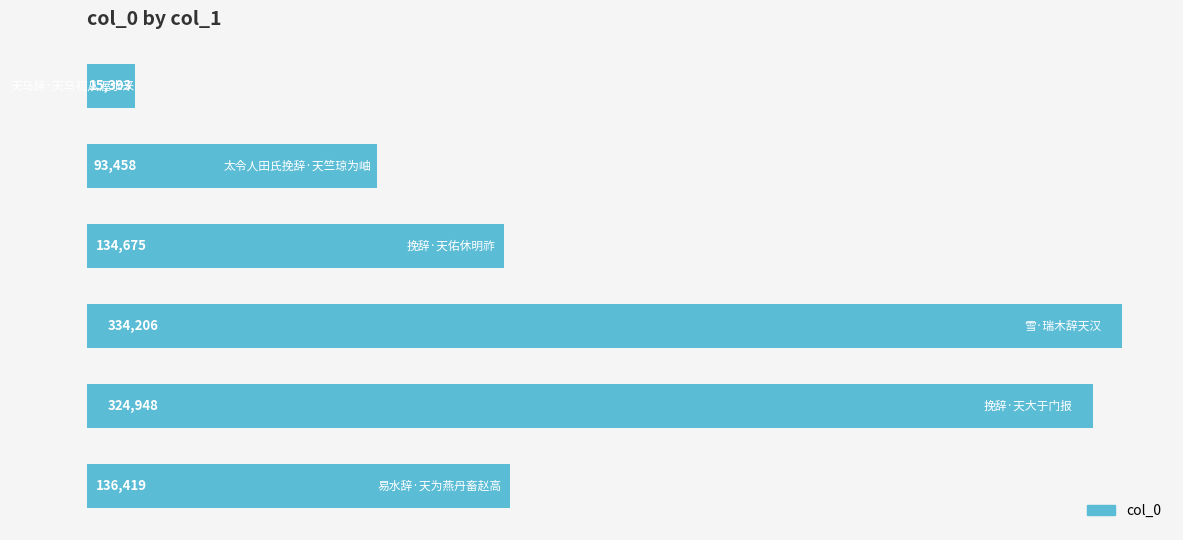

What is the greatest value displayed?

334206